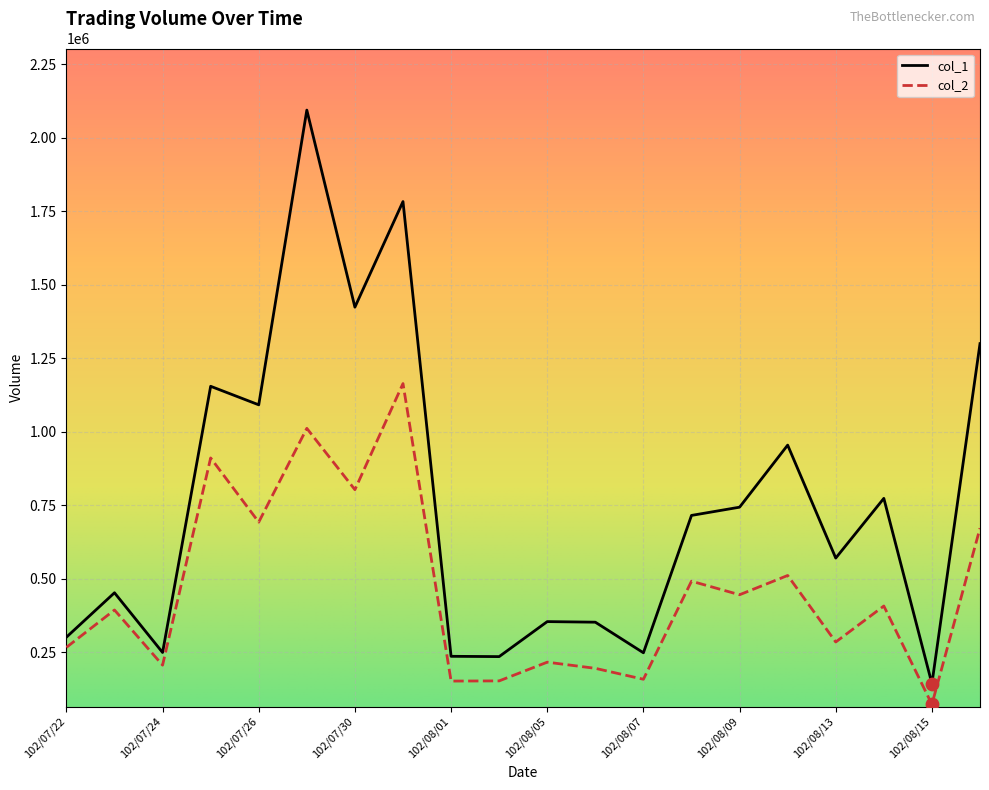

What is the difference between the maximum and minimum values in the col_2 series?

1090590